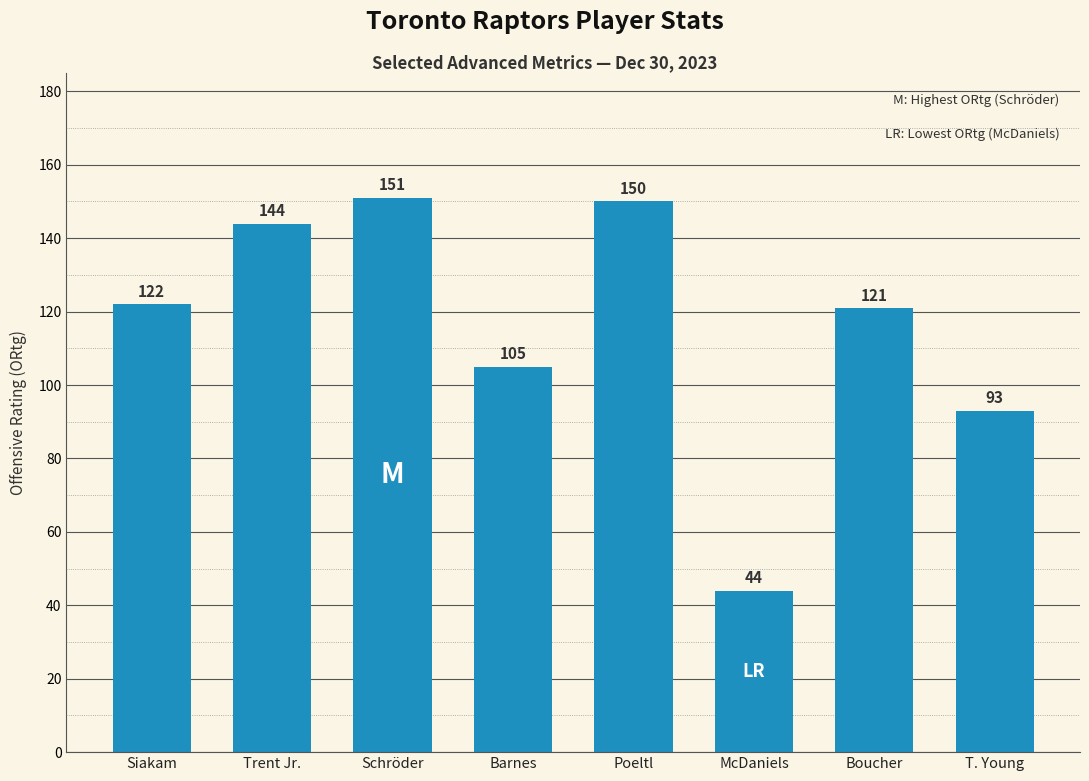

Is it true that the value at T. Young is 55?

False